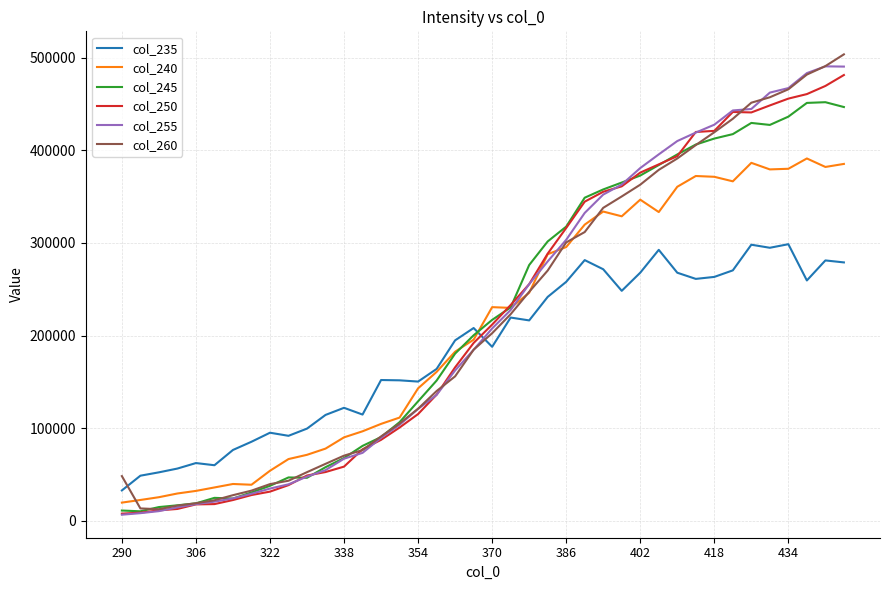

In col_245, how many points are higher than both neighbors (excluding endpoints)?

4